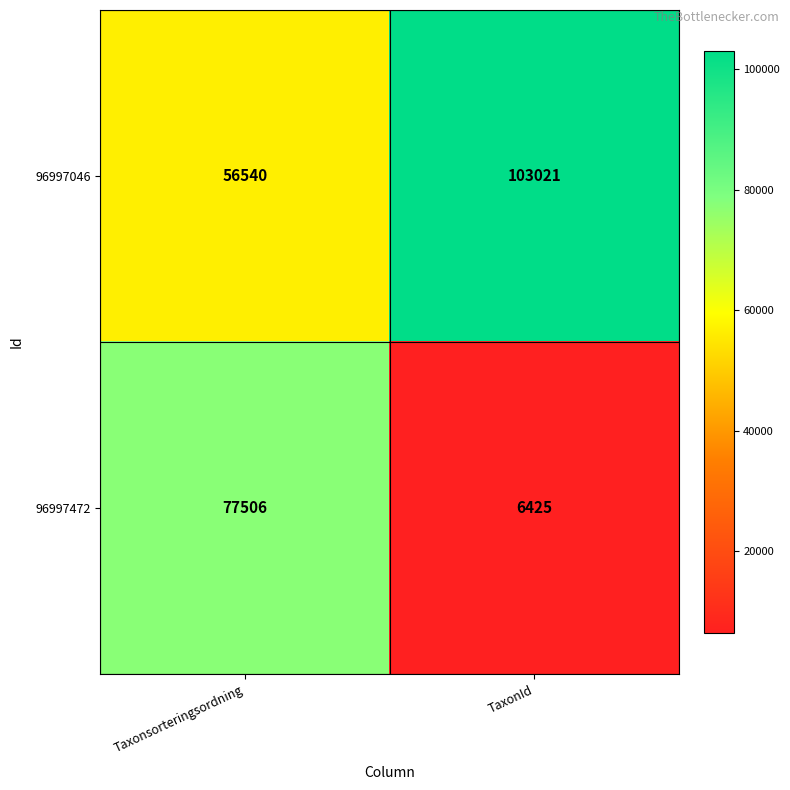

Which category has the highest value across all series?

TaxonId